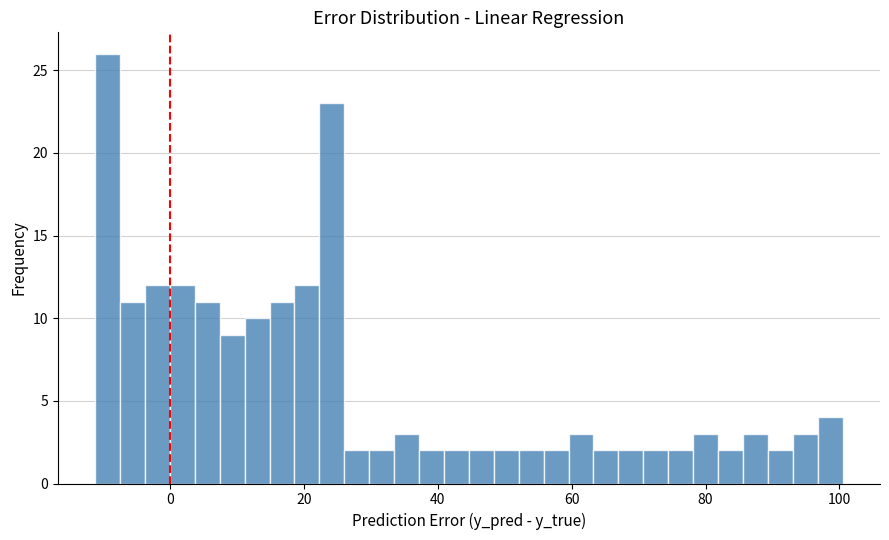

Around what value on the x-axis is the tallest bar? Give the approximate position of its centre, as read against the axis.

-10